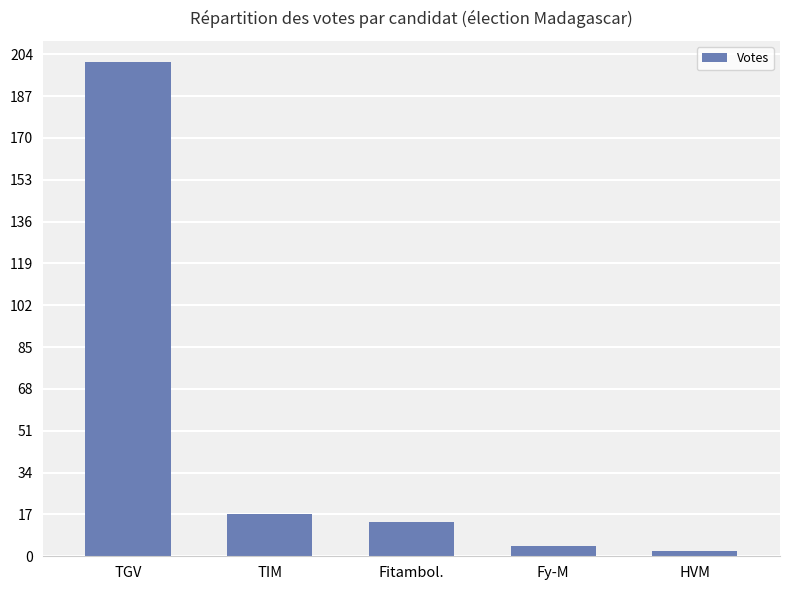

The value at TGV is 201. True or false?

True